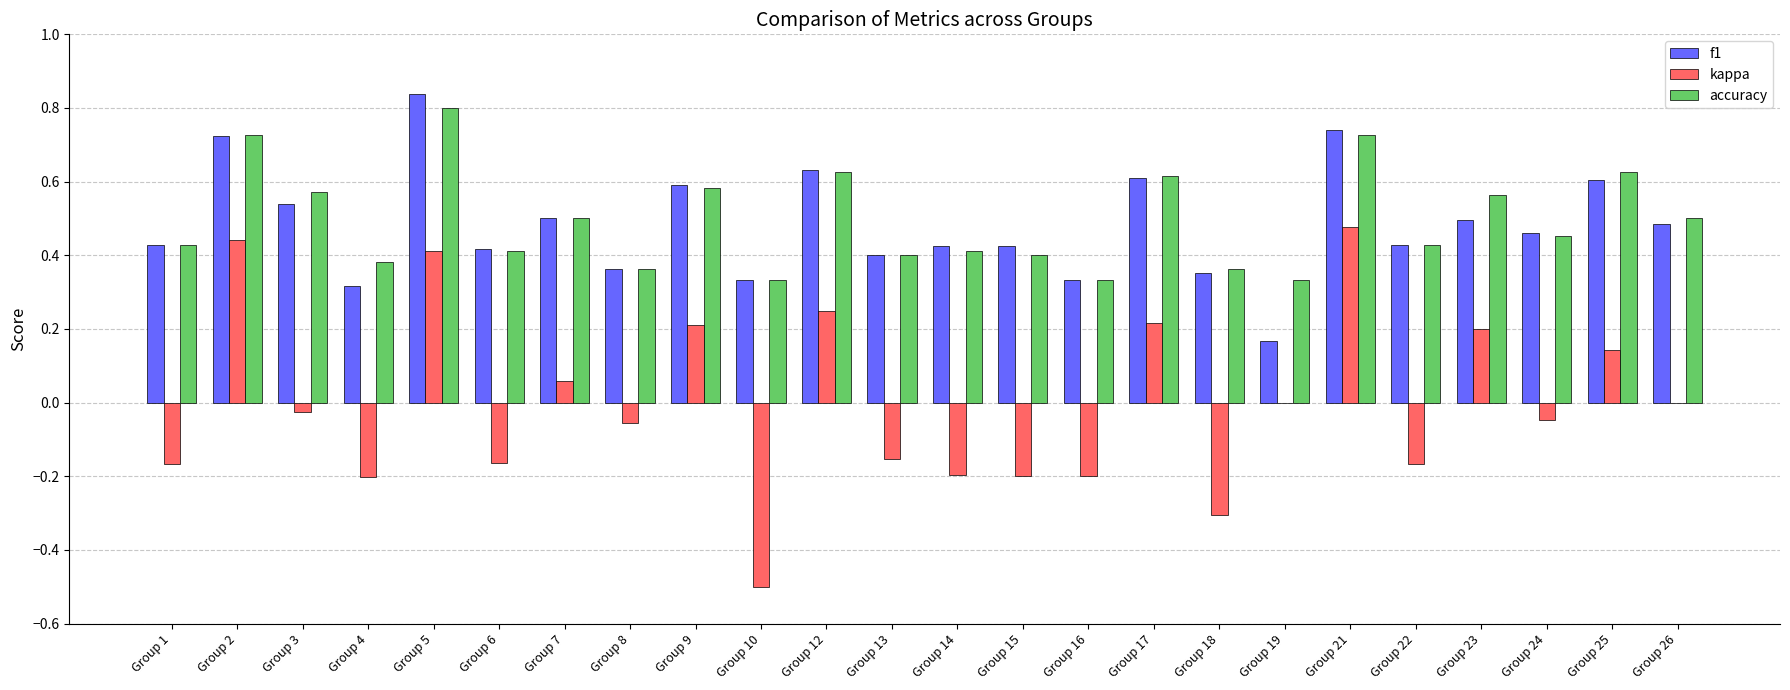

What are all the series names shown in the legend?

f1, kappa, accuracy